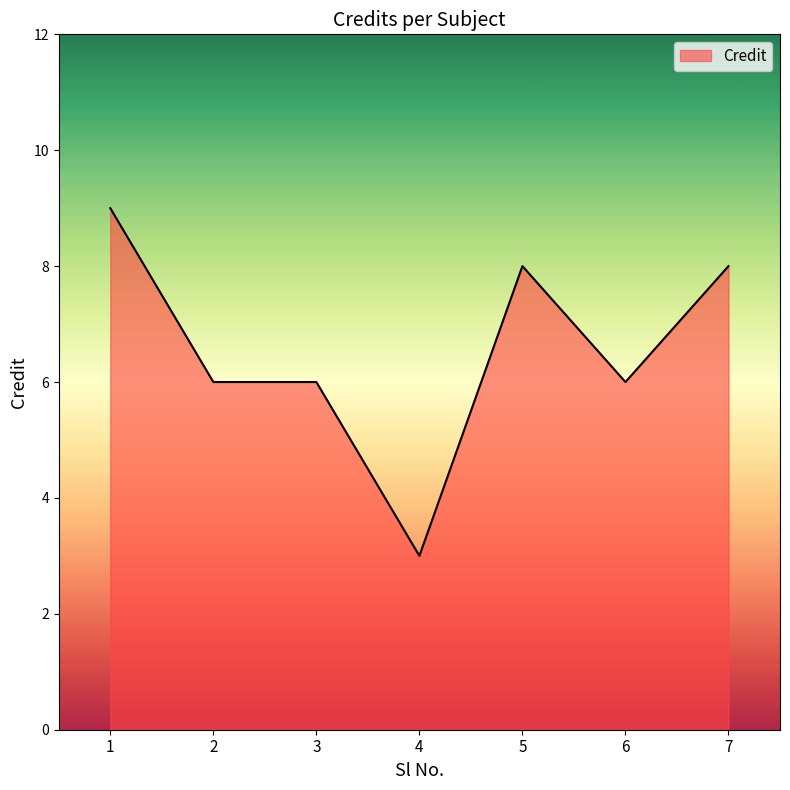

Reading right to left, what are all the values shown in this chart?

7=8	6=6	5=8	4=3	3=6	2=6	1=9